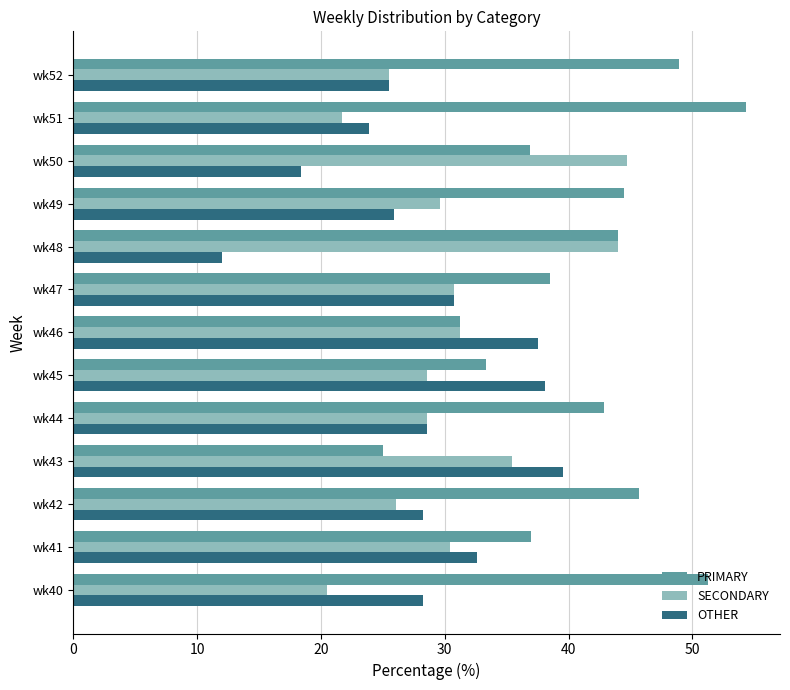

What is the spread (max minus min) of values at wk44?

14.3